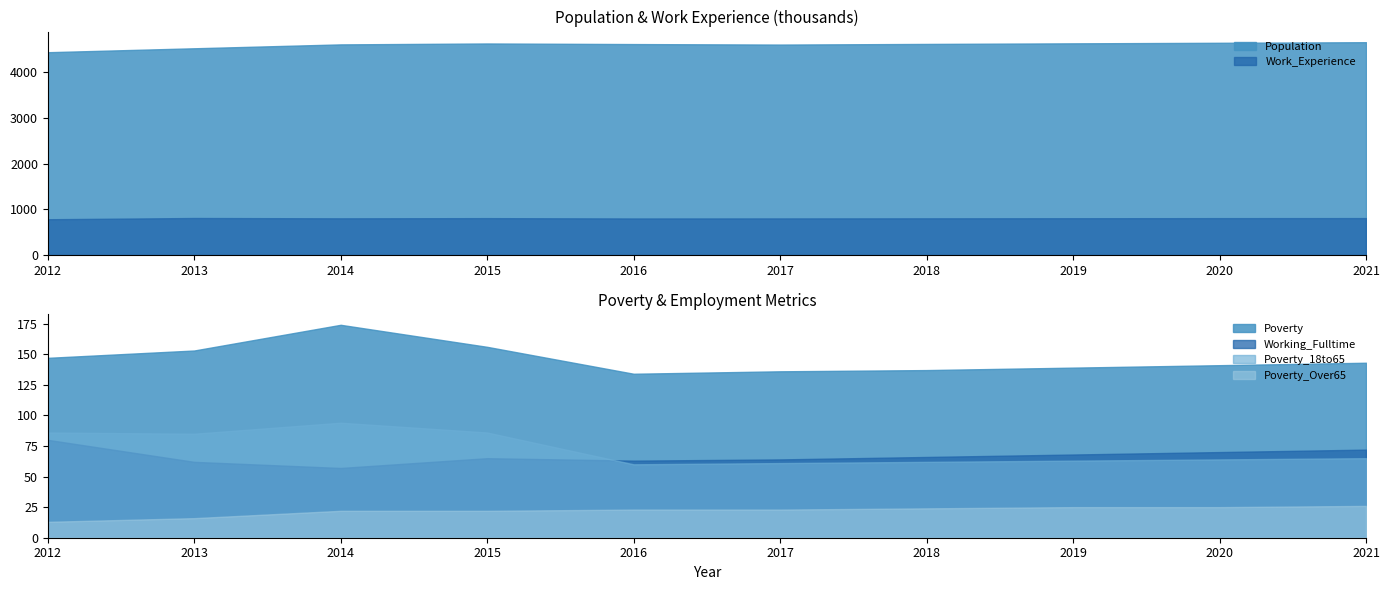

The value of Poverty_Over65 at 2017 is 5. True or false?

False